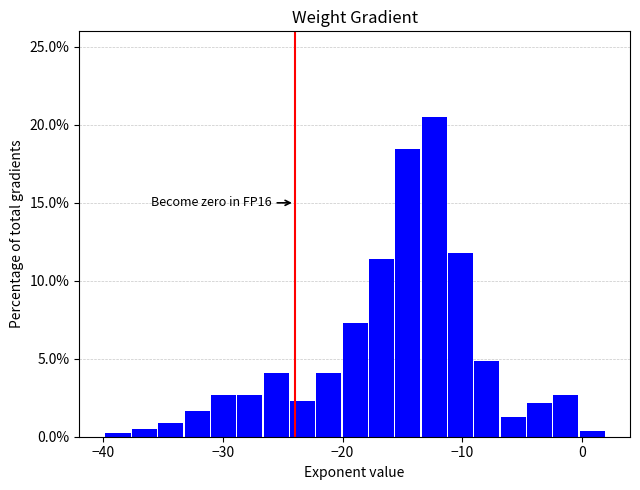

Around what value on the x-axis is the tallest bar? Give the approximate position of its centre, as read against the axis.

-12